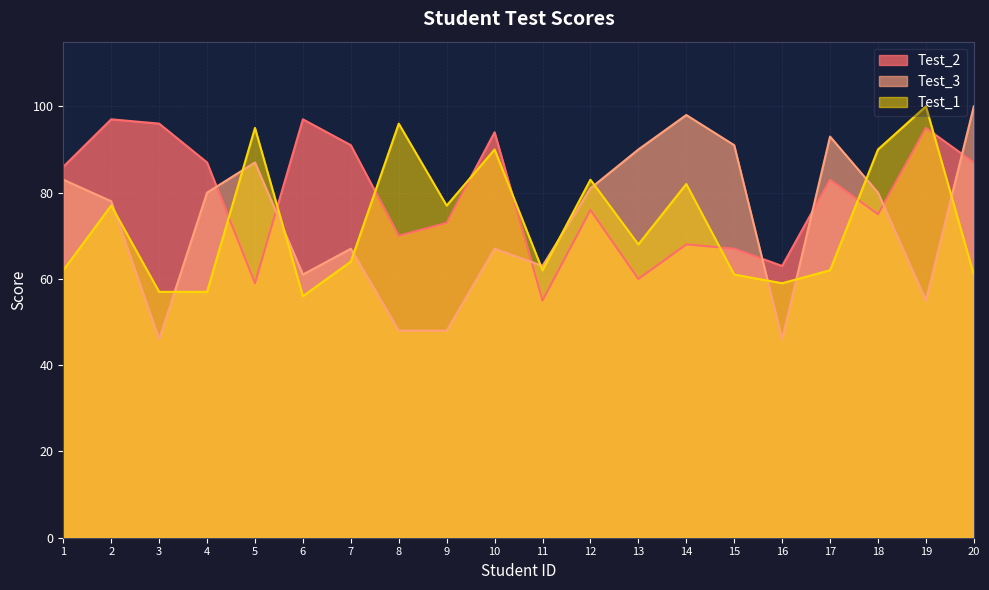

The Test_3 series shows 55 at 19. True or false?

True